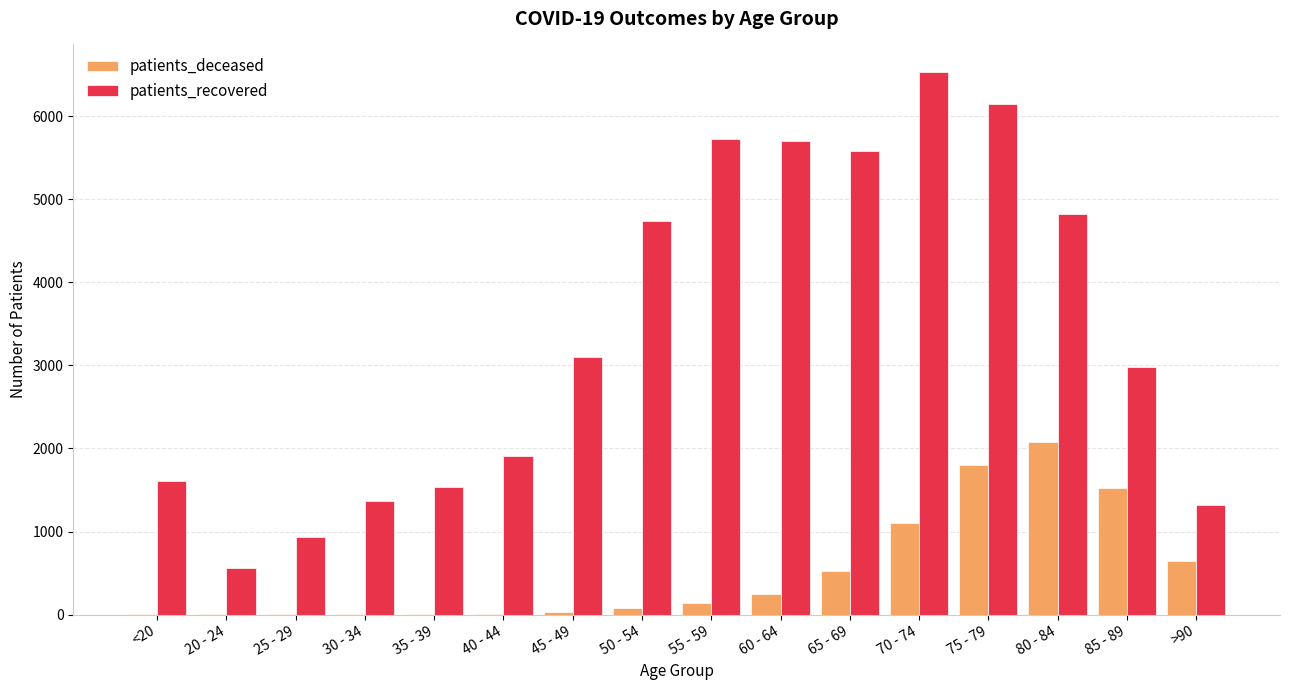

Between 20 - 24 and 35 - 39, which series saw the biggest shift?

patients_recovered